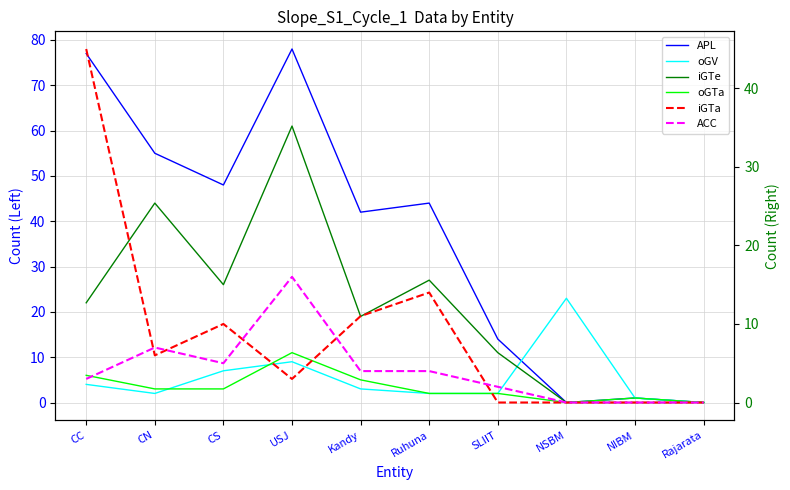

What is the difference between the maximum and second lowest values in the ACC series?

16